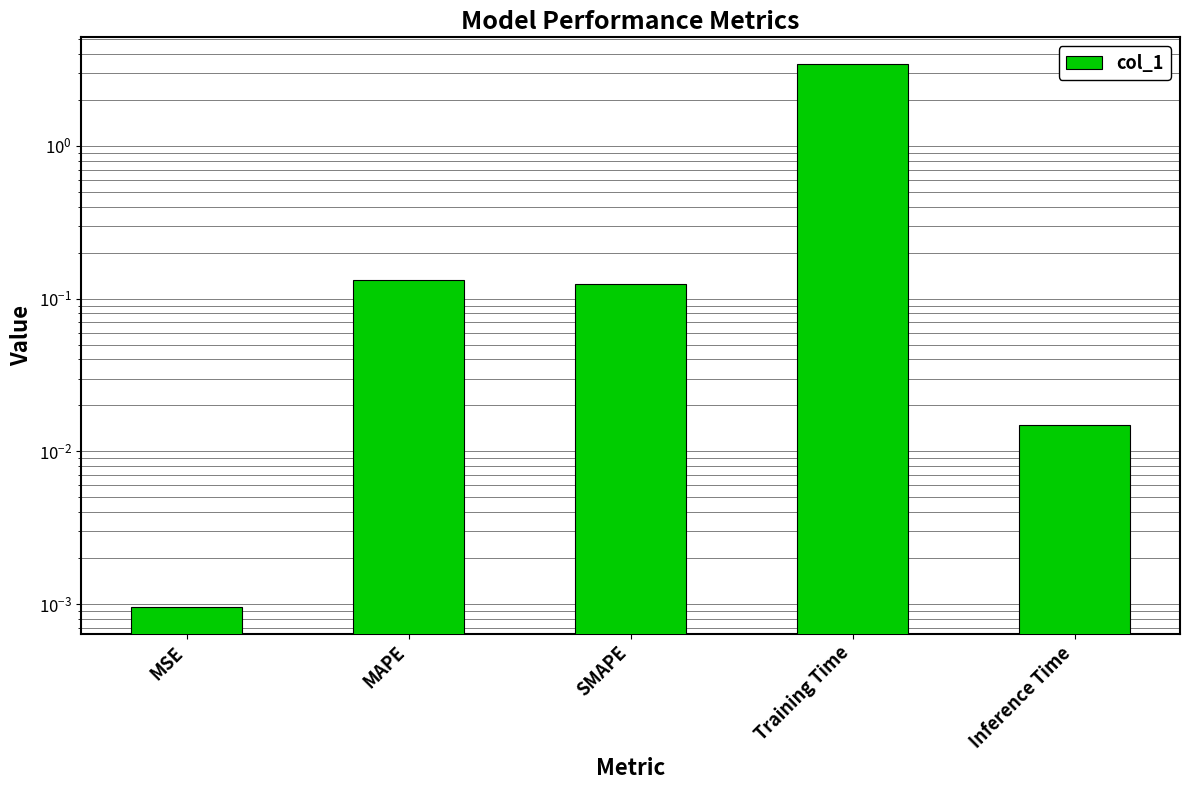

What is the difference between the second highest and second lowest values?

0.1